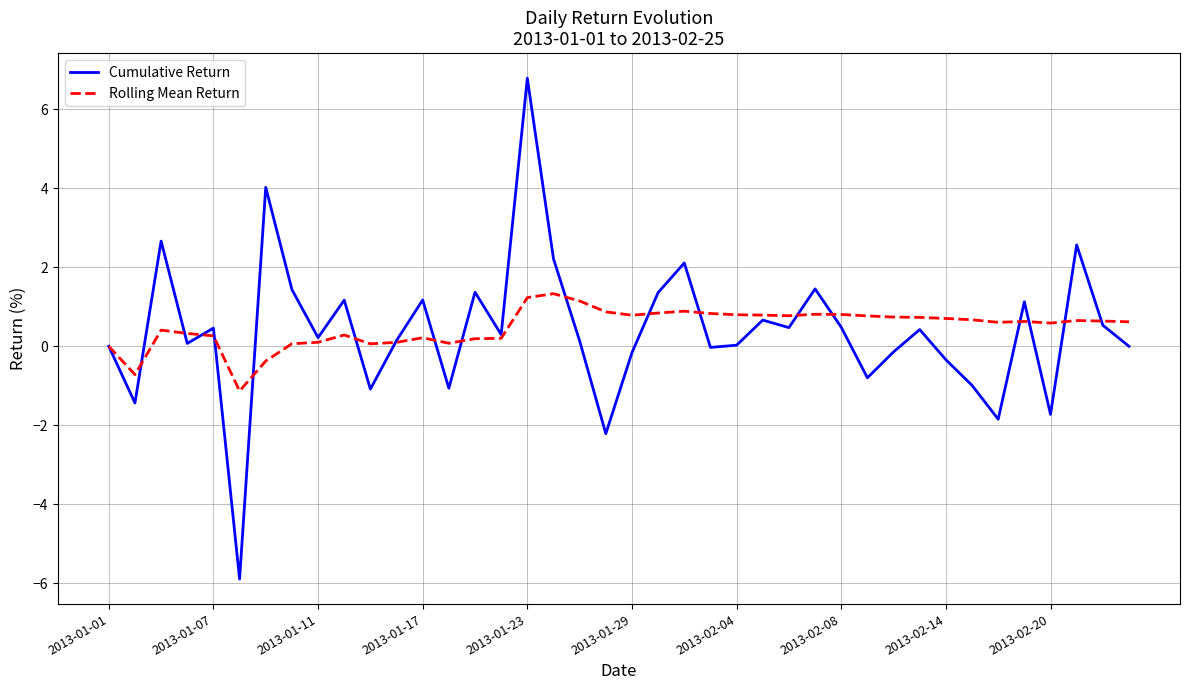

Which series has the widest spread of values?

Cumulative Return